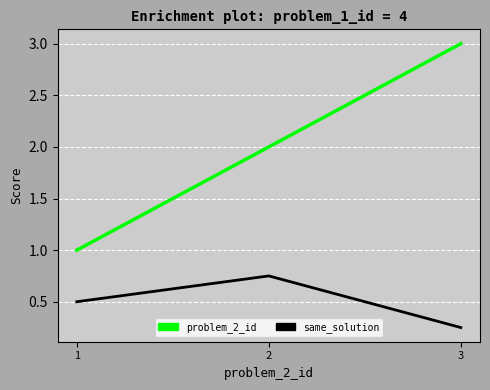

Rank the series by their maximum value, from lowest to highest.

same_solution, problem_2_id